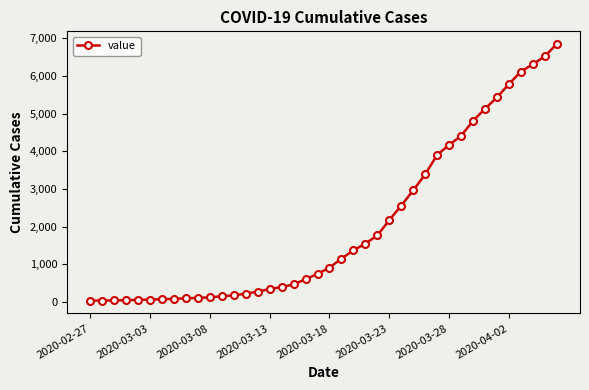

How many data points does each series have?

40